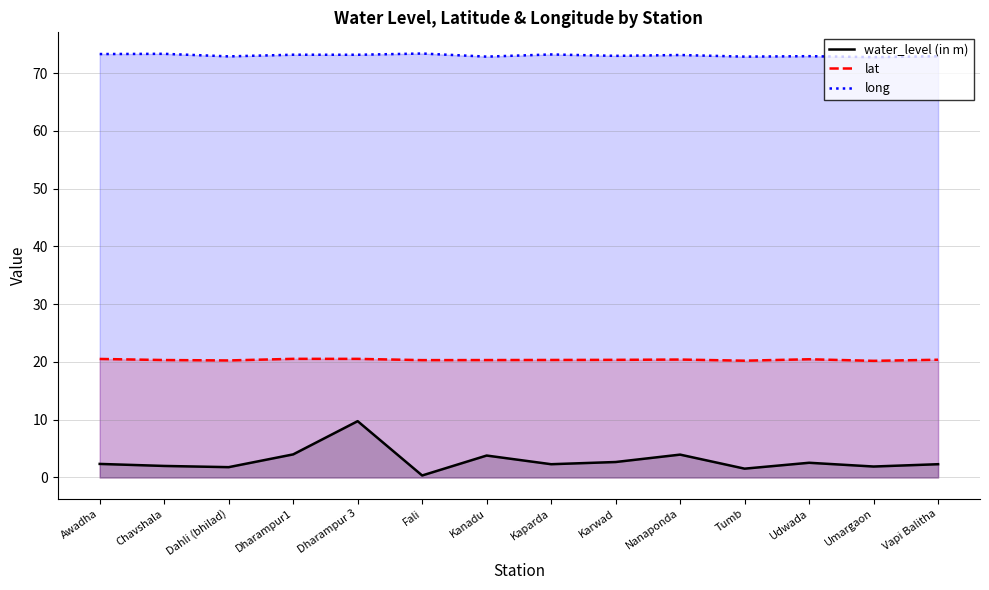

What is the value of the water_level (in m) point at the 8th from the left?

2.3